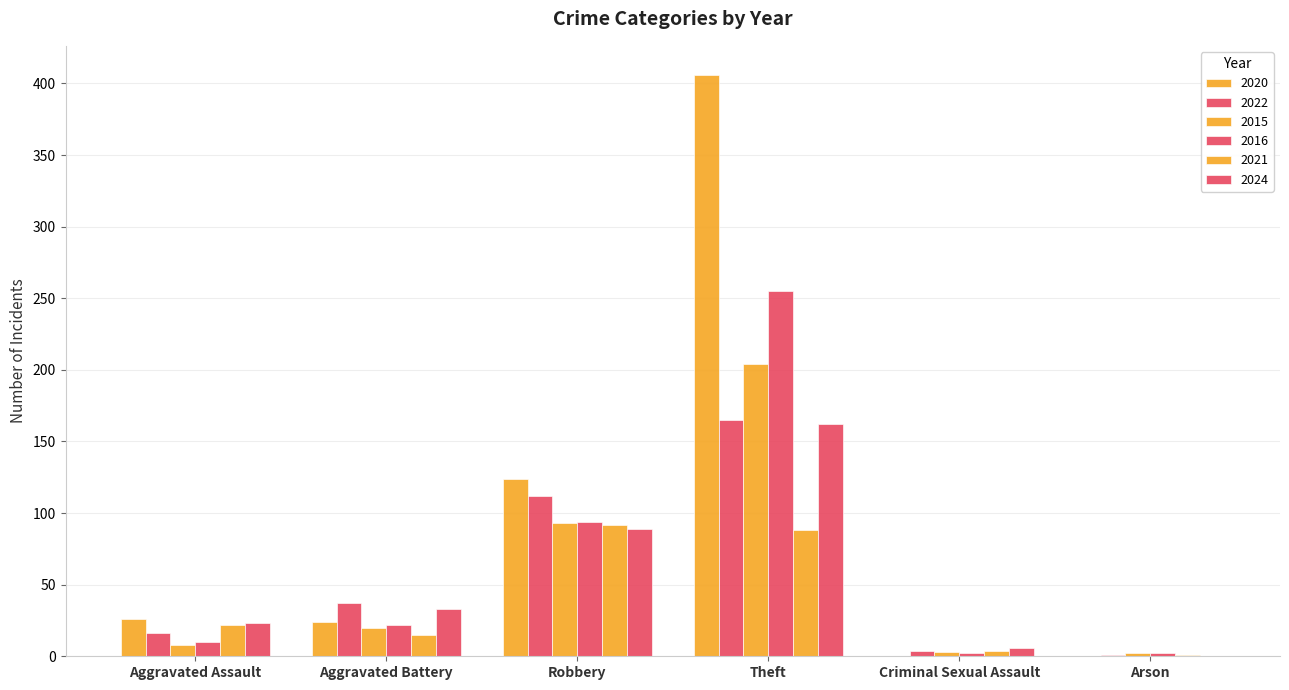

How many distinct data groups are displayed?

6